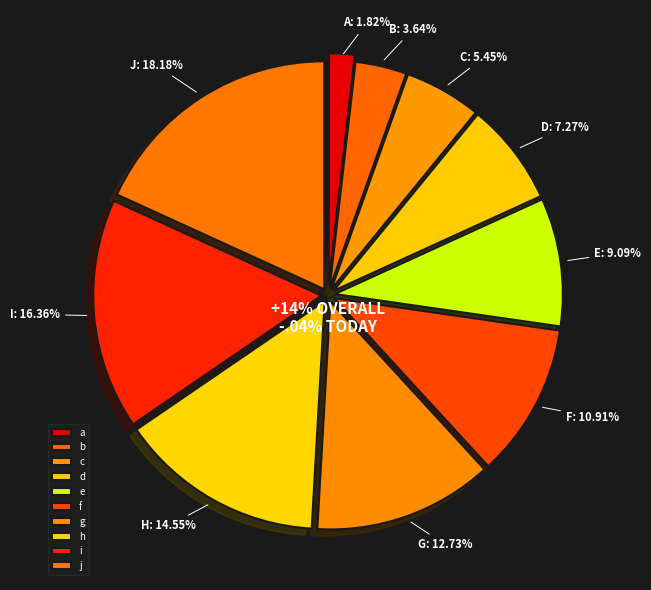

What is the ratio of the value at h to the value at e?

1.6